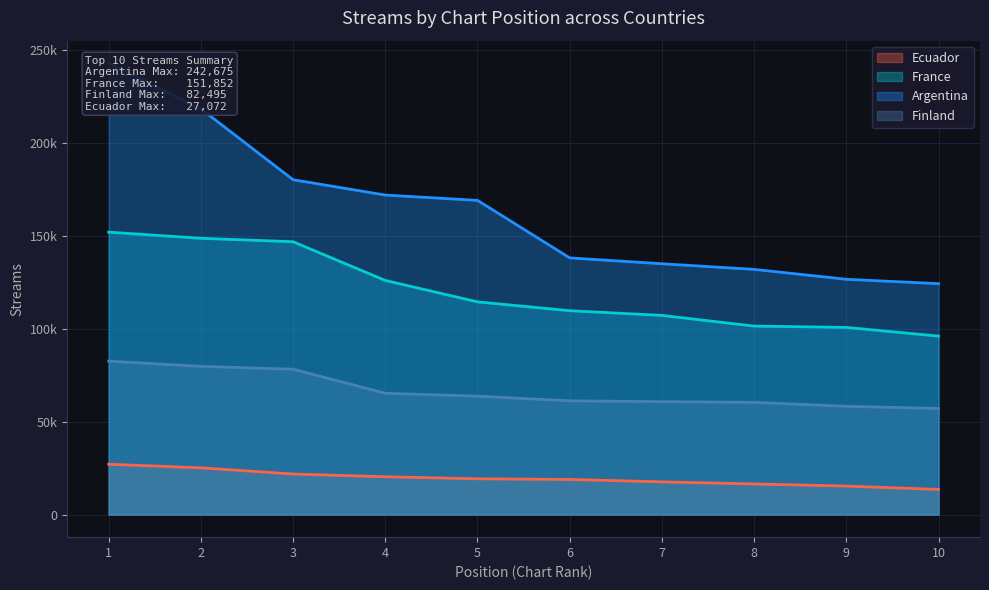

Rank the series by their average value, from lowest to highest.

Ecuador, Finland, France, Argentina